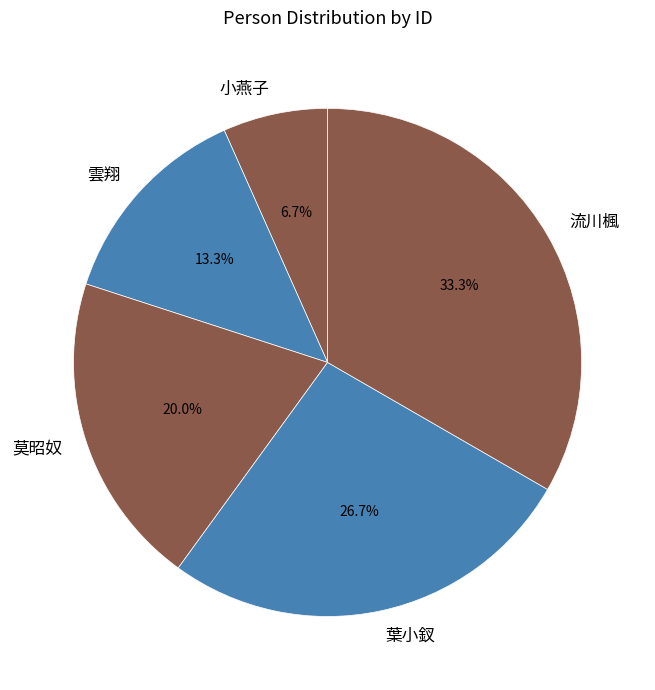

What percentage is NOT represented by 葉小釵?

73.3%